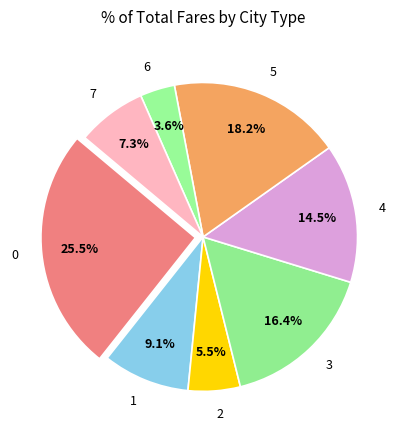

Does 7 represent more than half of the total?

No